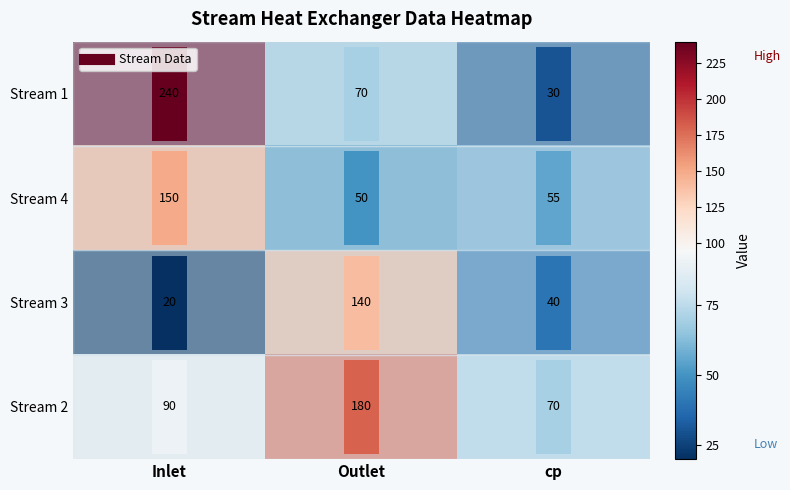

At which category is the sum across all series the highest?

Inlet